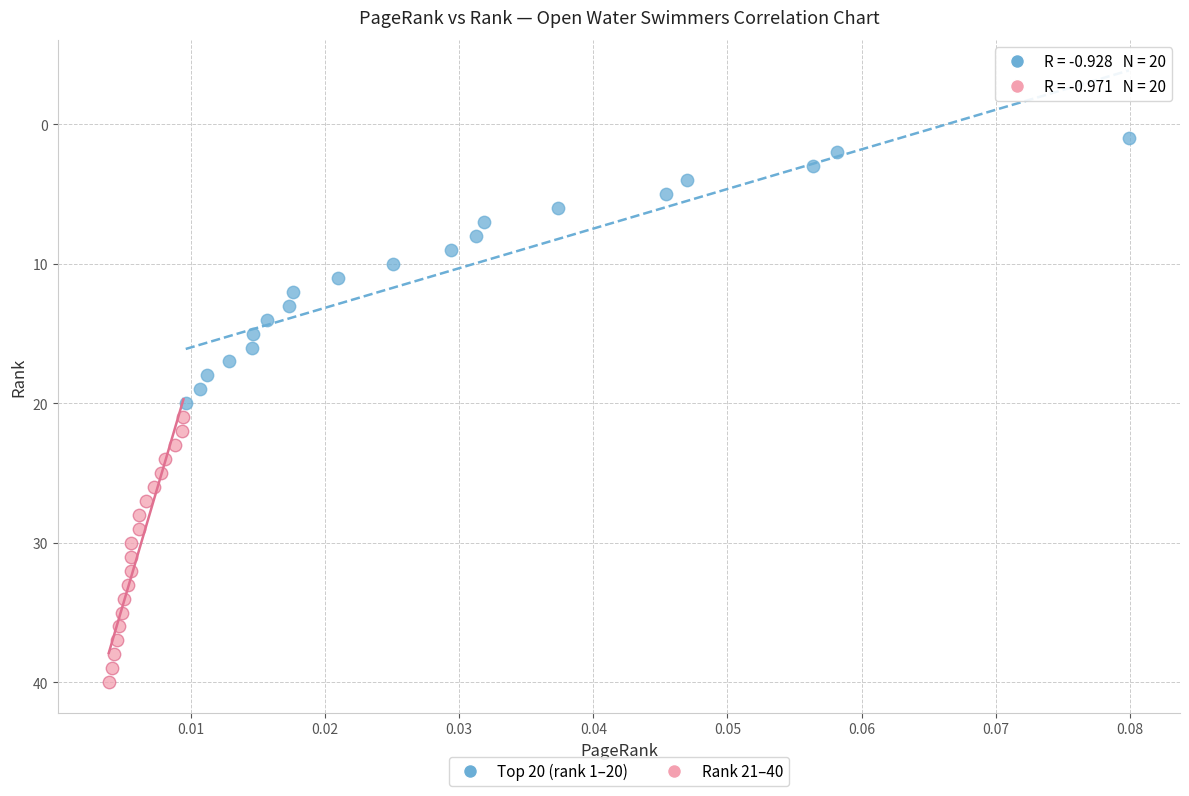

Which series contains the highest Y value?

Rank 21–40